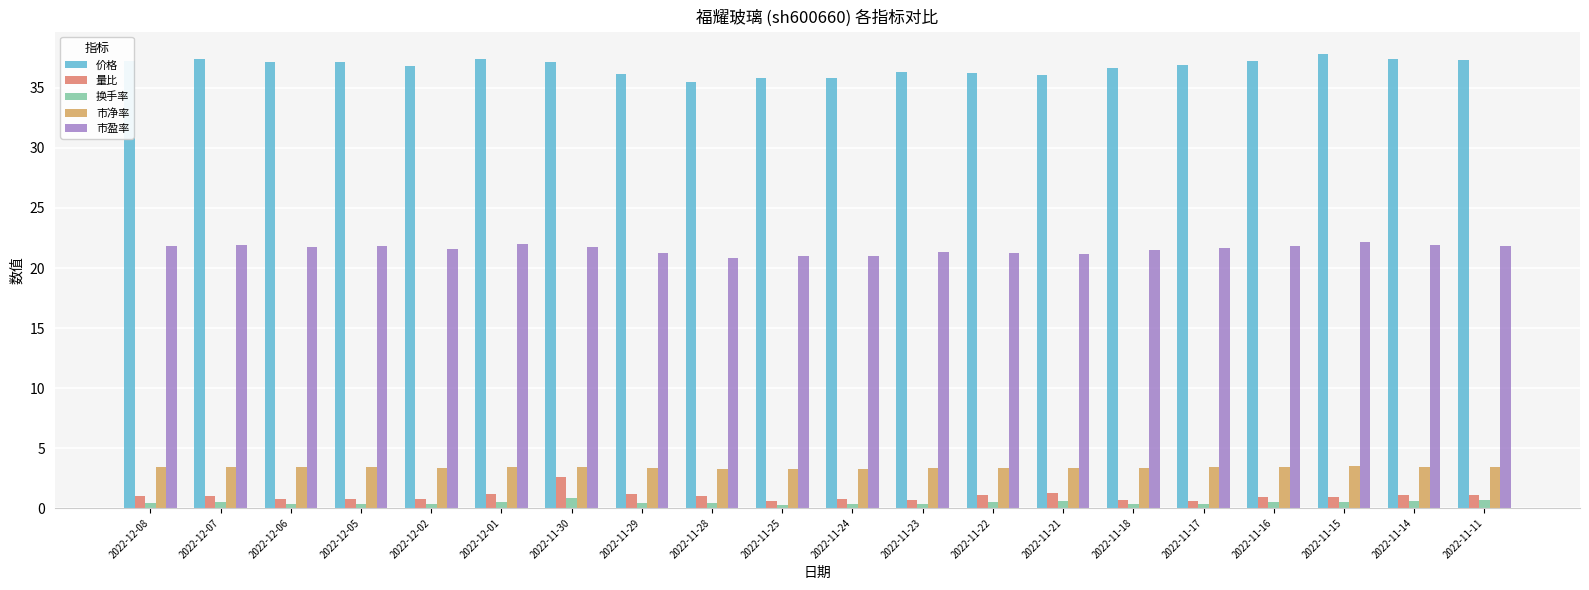

The 市净率 series shows 3.4 at 2022-11-30. True or false?

True